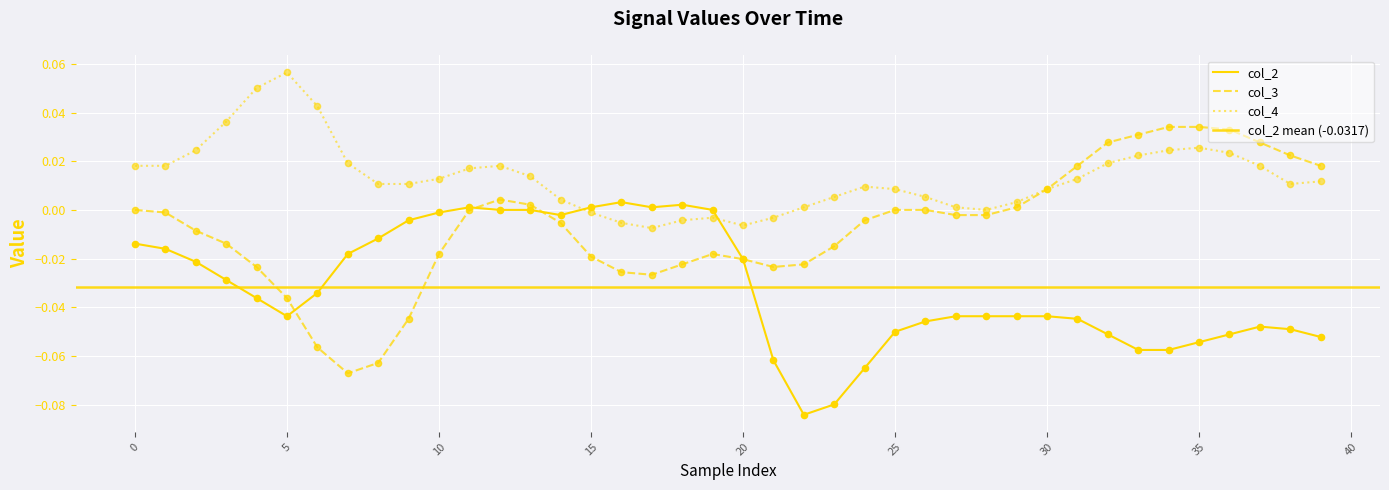

Which series reaches the maximum Y coordinate?

col_4